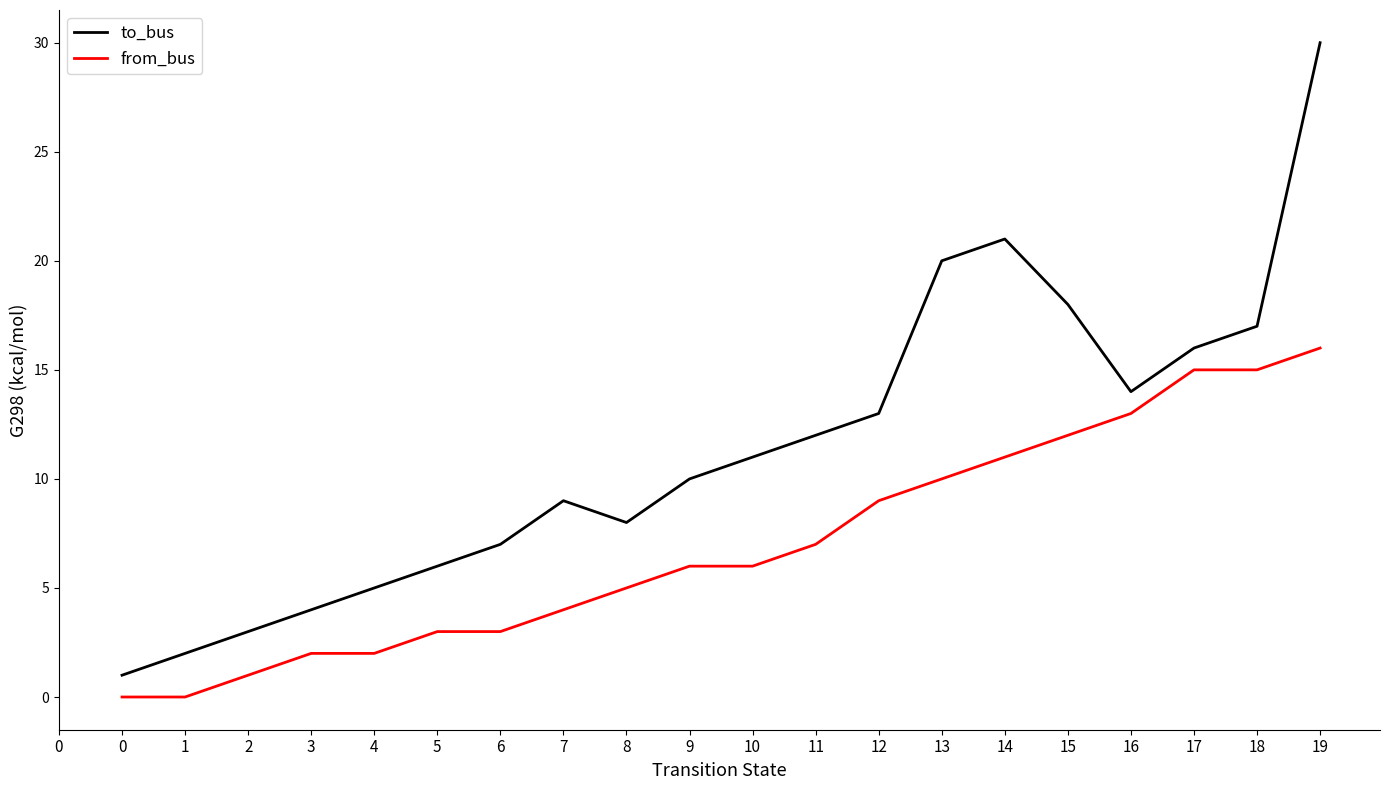

Reading right to left, transcribe all the data shown in this chart.

to_bus: 30	17	16	14	18	21	20	13	12	11	10	8	9	7	6	5	4	3	2	1
from_bus: 16	15	15	13	12	11	10	9	7	6	6	5	4	3	3	2	2	1	0	0